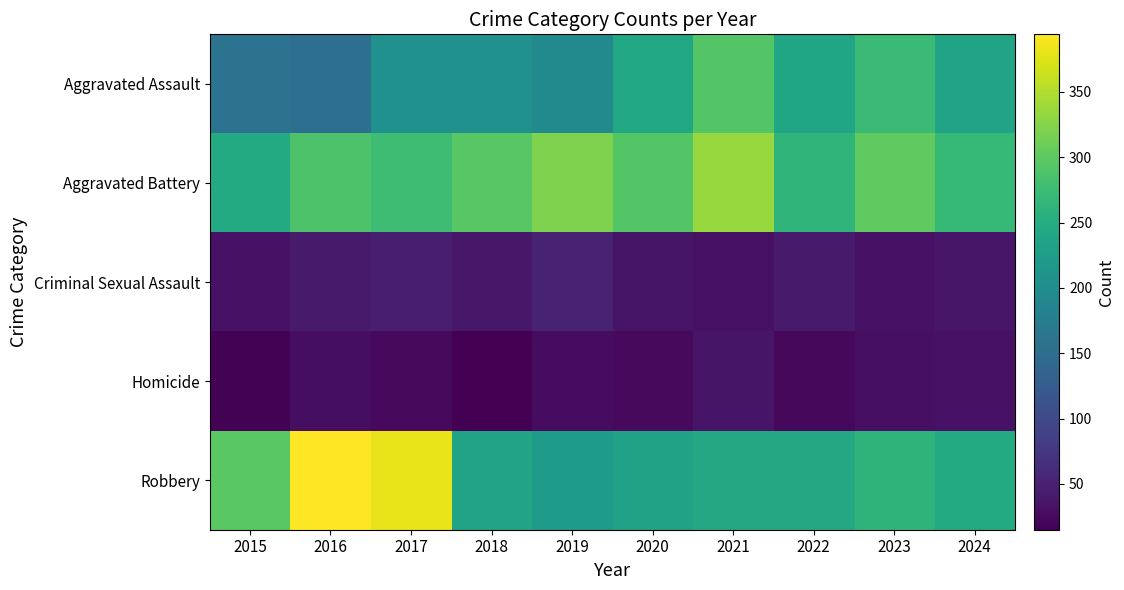

Count the number of data series in this chart.

5